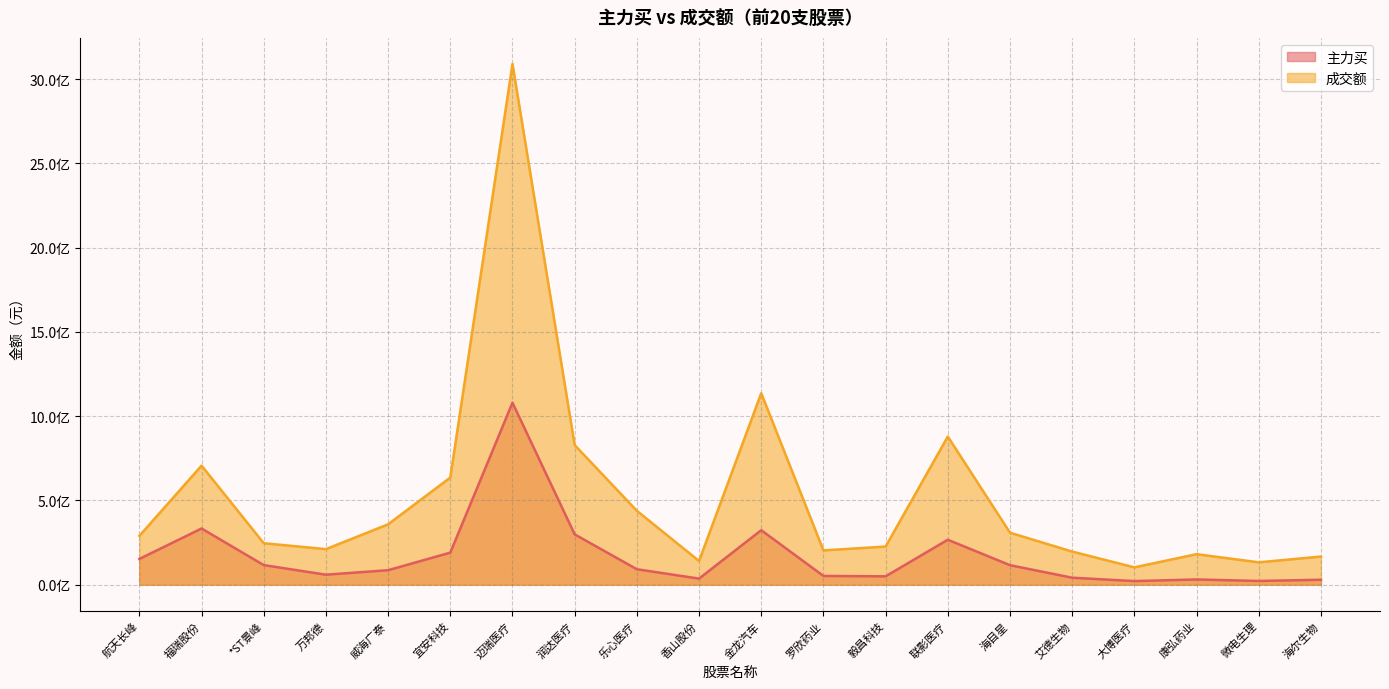

At which label does 成交额 reach its peak?

迈瑞医疗